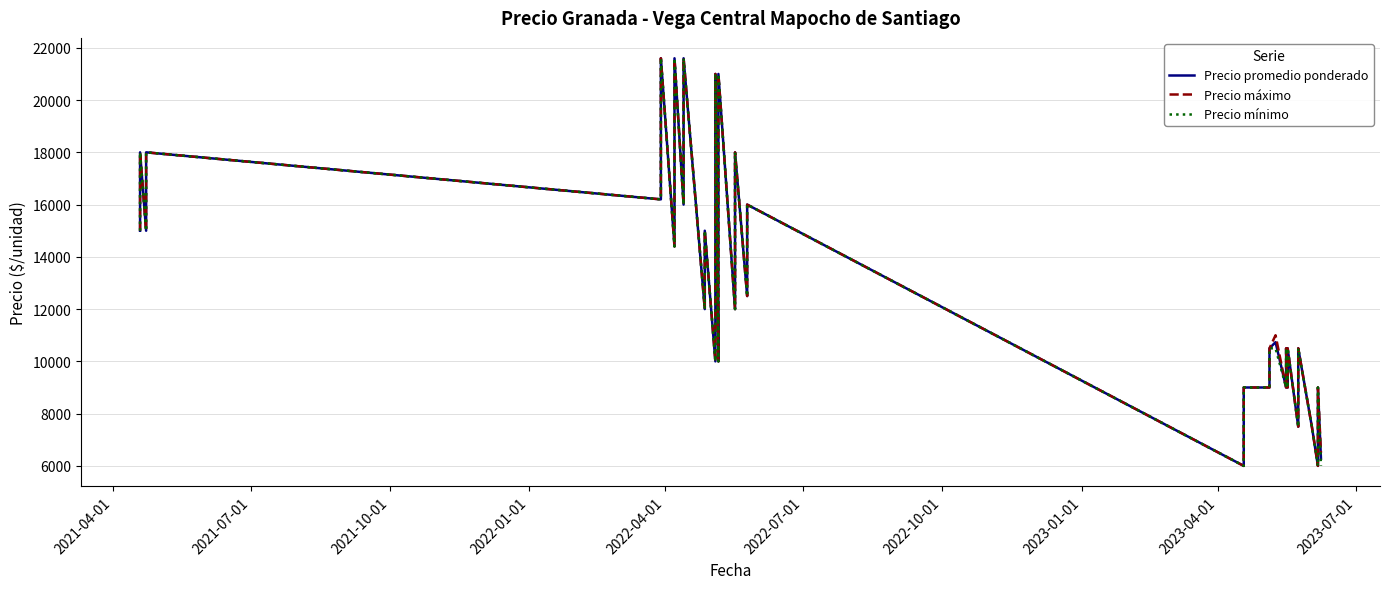

What are all the series names shown in the legend?

Precio promedio ponderado, Precio máximo, Precio mínimo